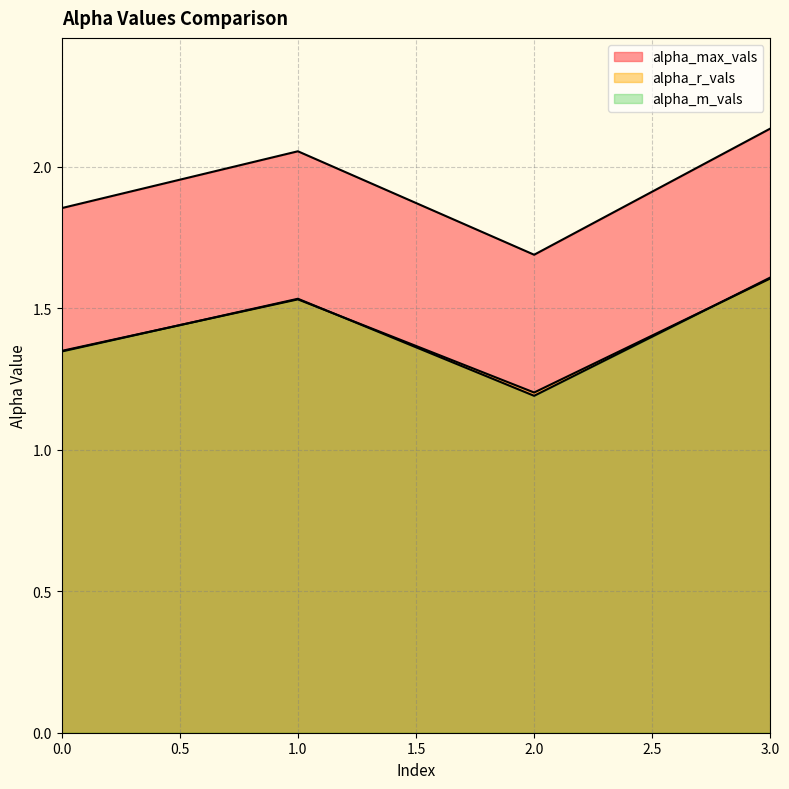

At which category is the sum across all series the highest?

3